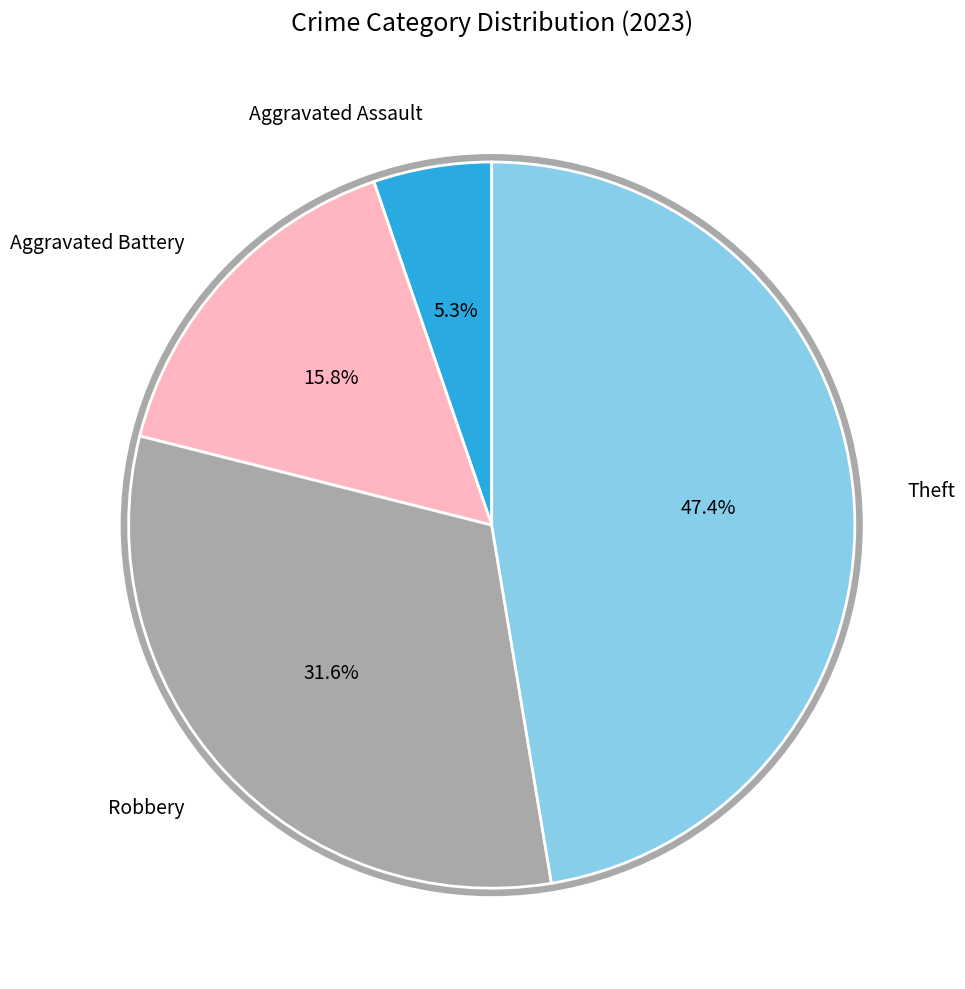

To the nearest percent, what portion does Aggravated Assault represent?

5%